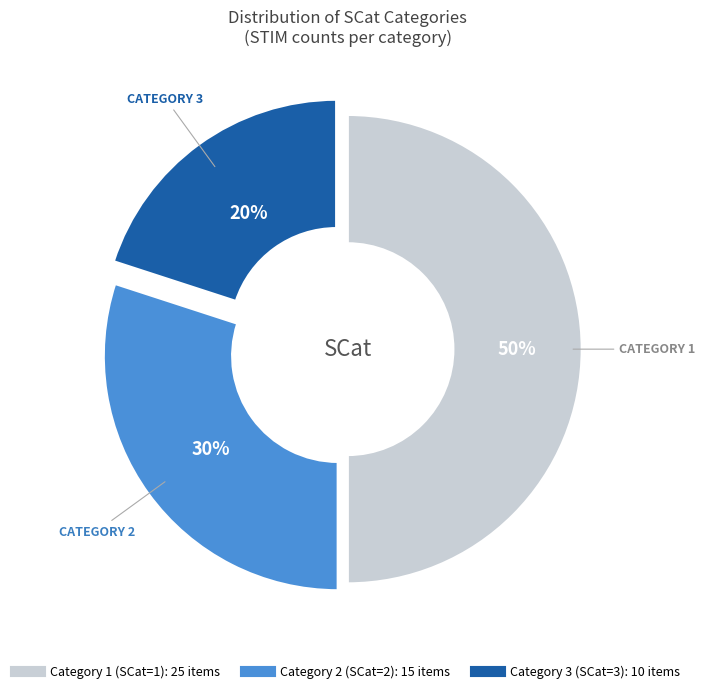

To the nearest percent, what is the average slice percentage?

33%